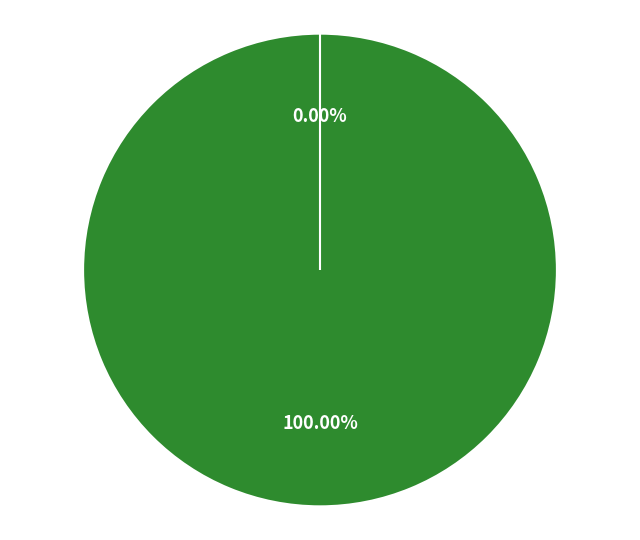

How many slices are in this pie chart?

2